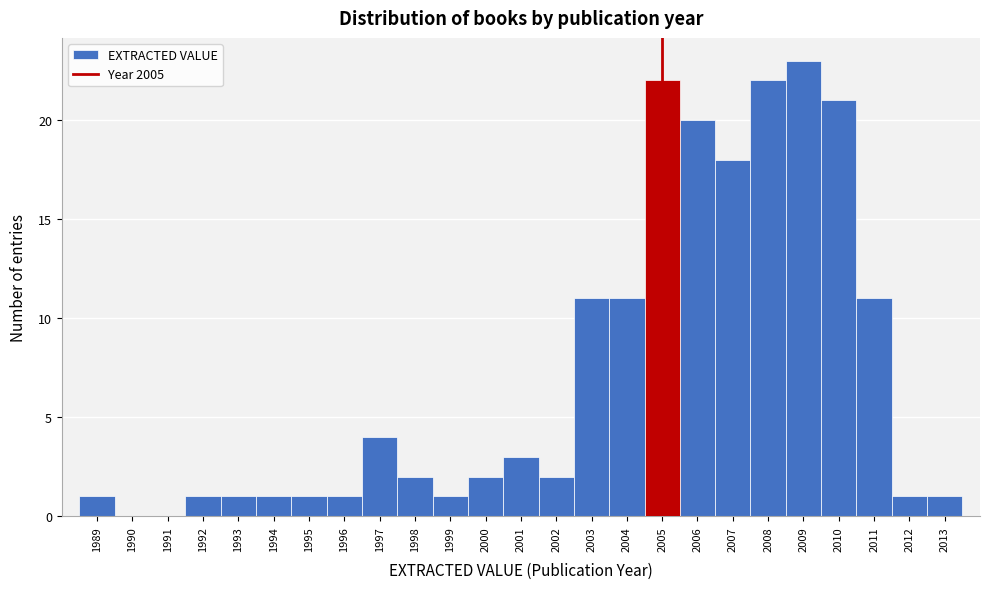

Over which range of the x-axis is the bar tallest?

2008.5 to 2009.5